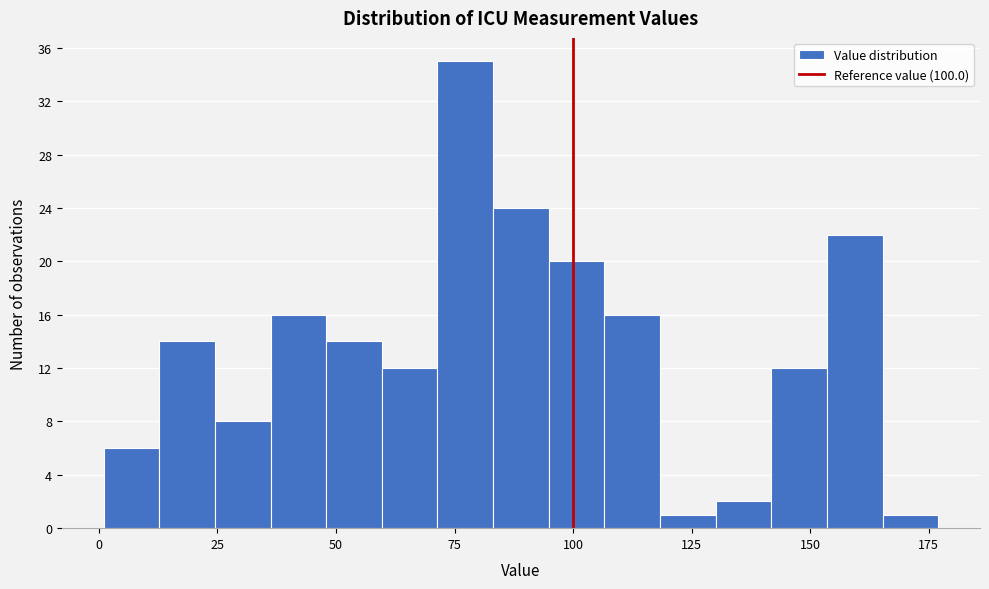

Read against the x-axis, roughly where is the centre of the tallest bar?

75